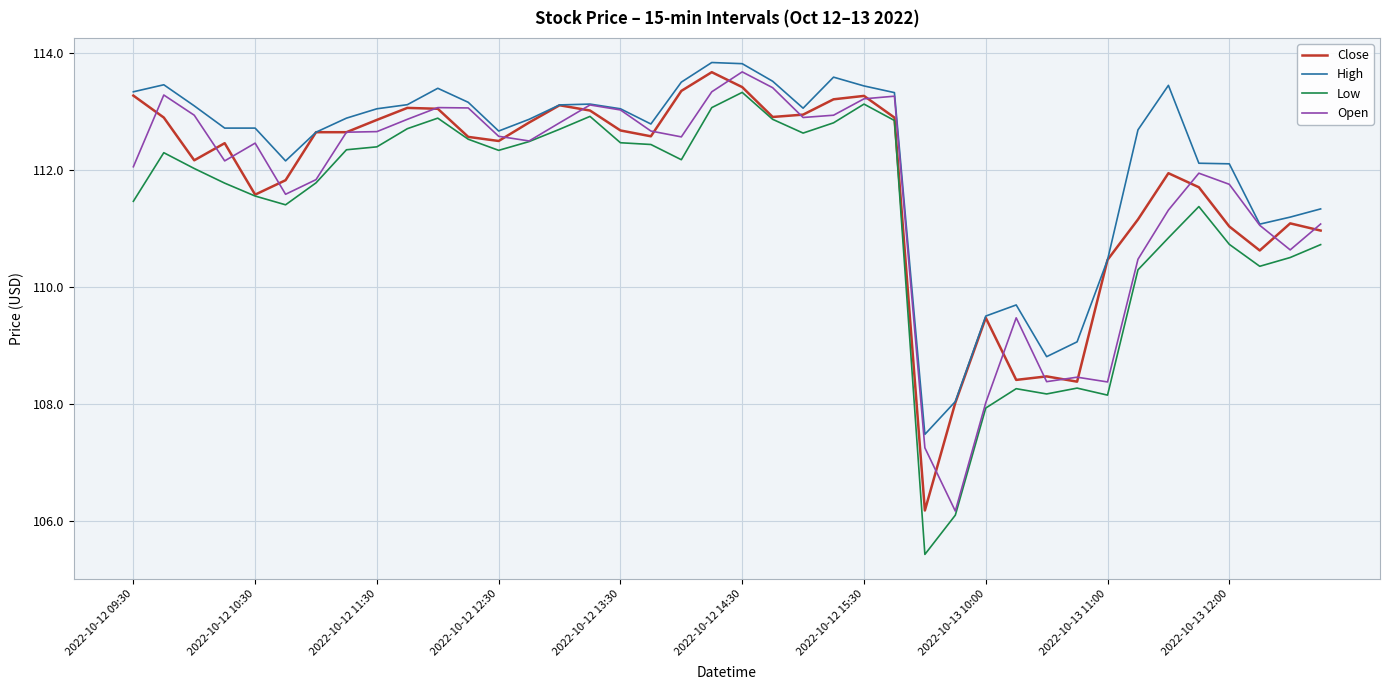

What is the minimum value shown in the chart?

105.4